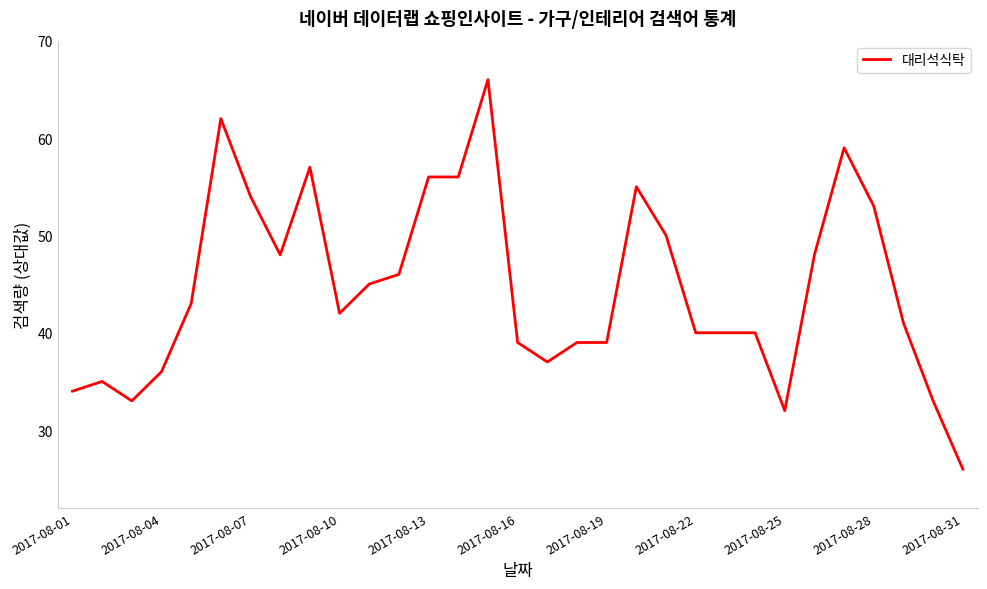

What is the smallest value displayed?

26